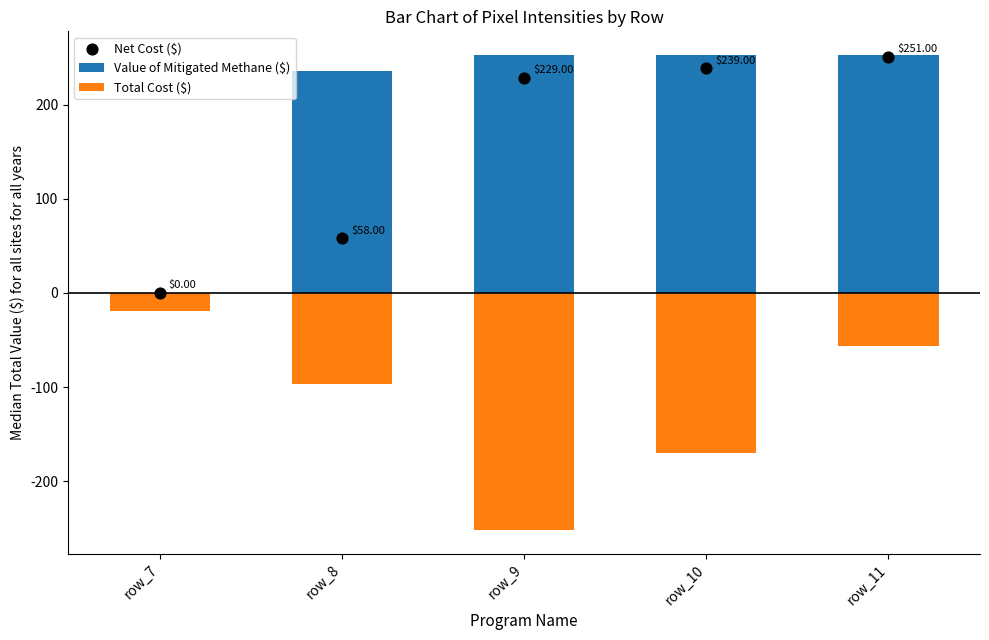

What is the total value across all series at row_9?

230